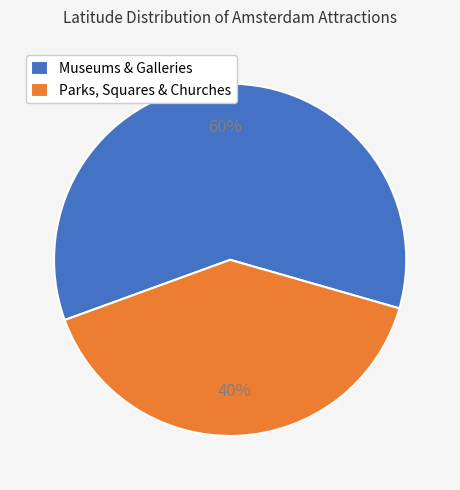

Is there a majority slice in this chart?

Yes